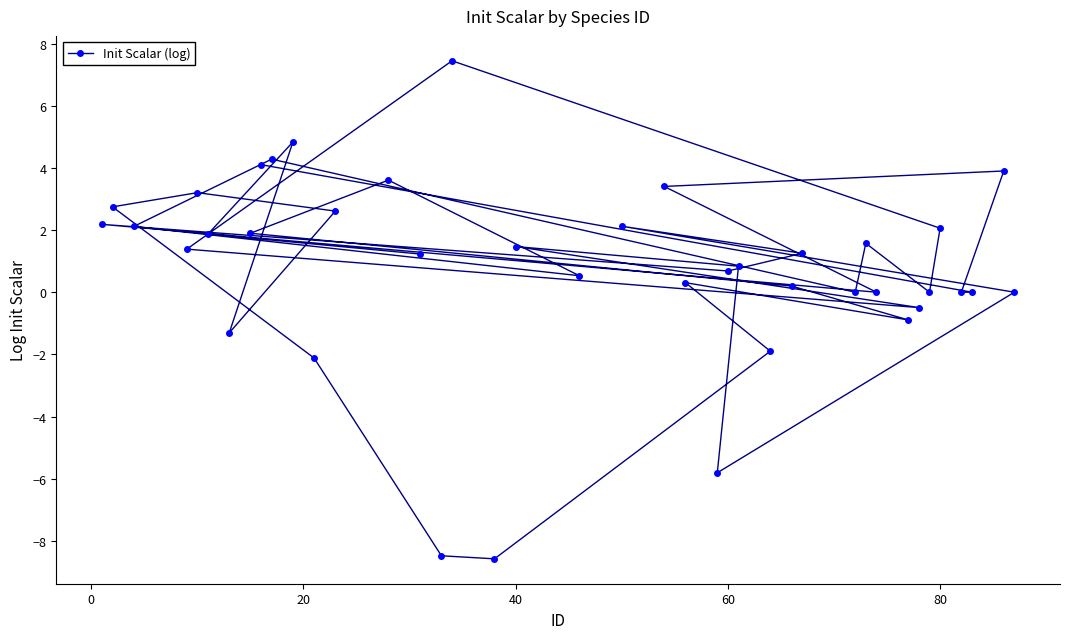

How many negative values are there?

8